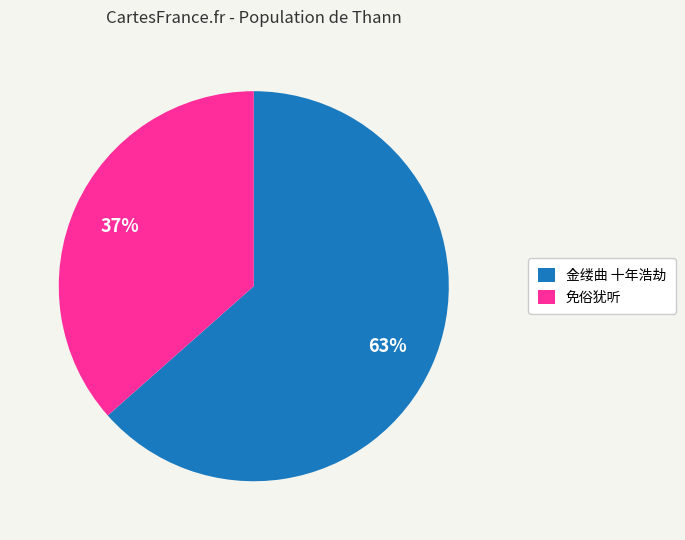

To the nearest percent, what is the average slice percentage?

50%